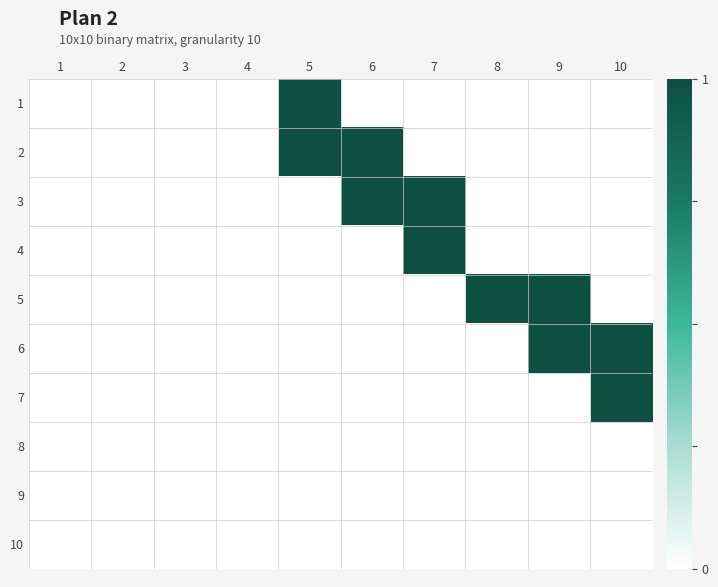

How many data points does each series have?

10